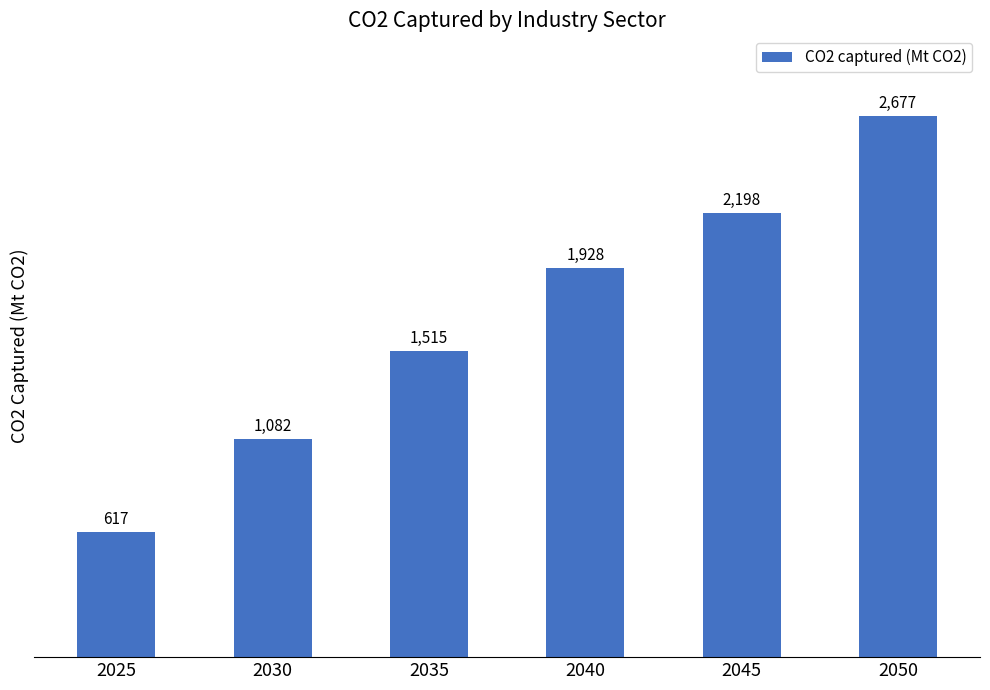

List the labels in order of value, largest first.

2050, 2045, 2040, 2035, 2030, 2025